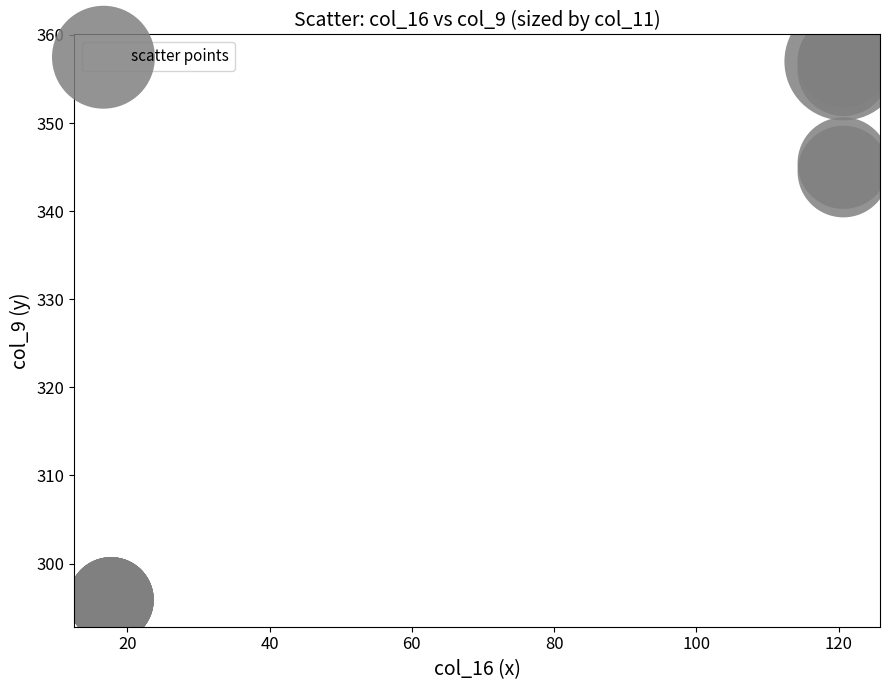

What Y value in the scatter plot is closest to 326?

344.5